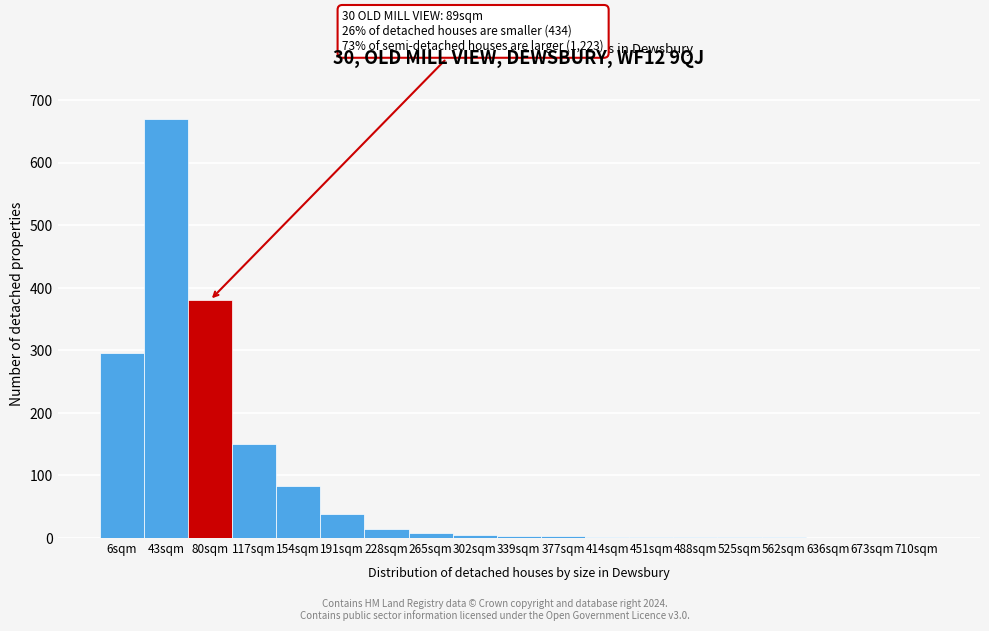

Which label corresponds to the largest value in the chart?

43sqm